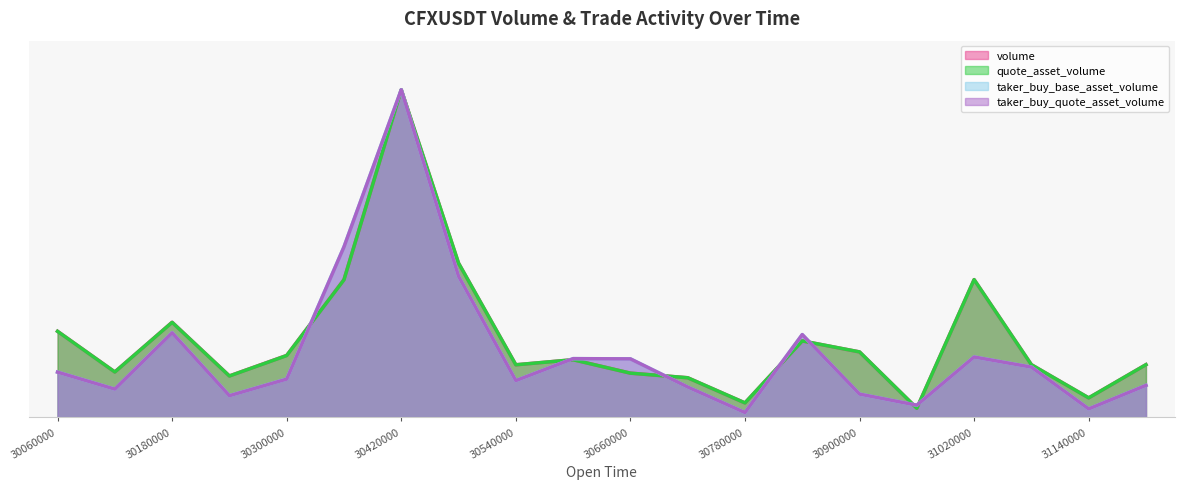

At which label does volume reach its minimum?

1687230960000